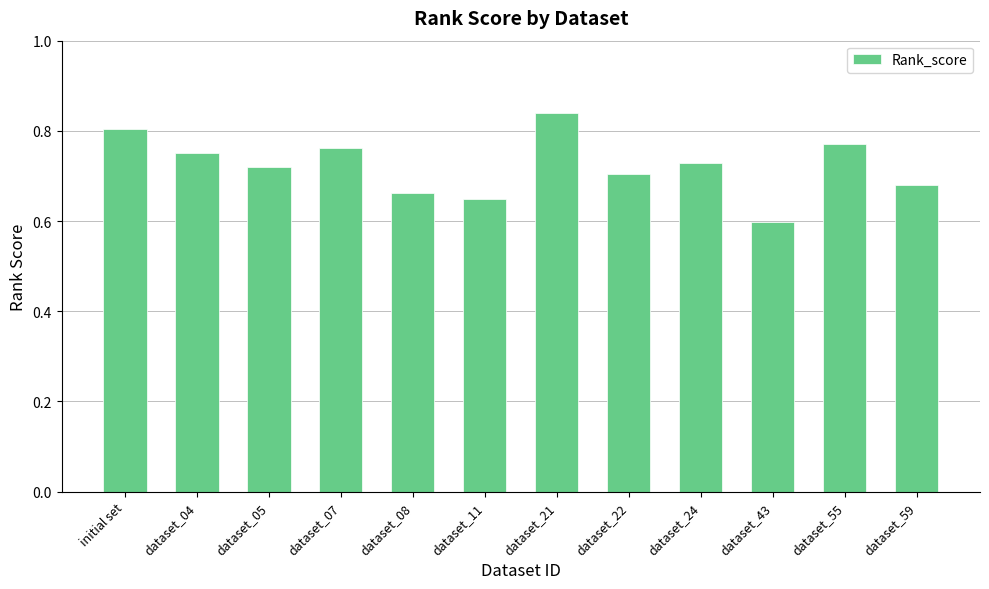

What is the label of the 11th bar from the left?

dataset_55